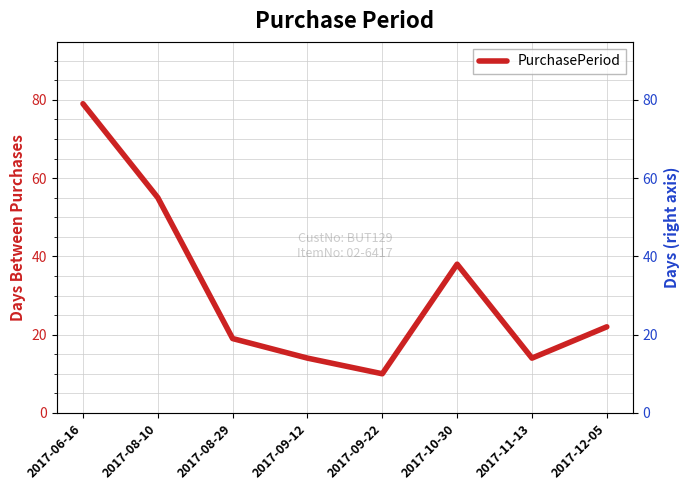

At which label does the data first exceed 22?

2017-06-16